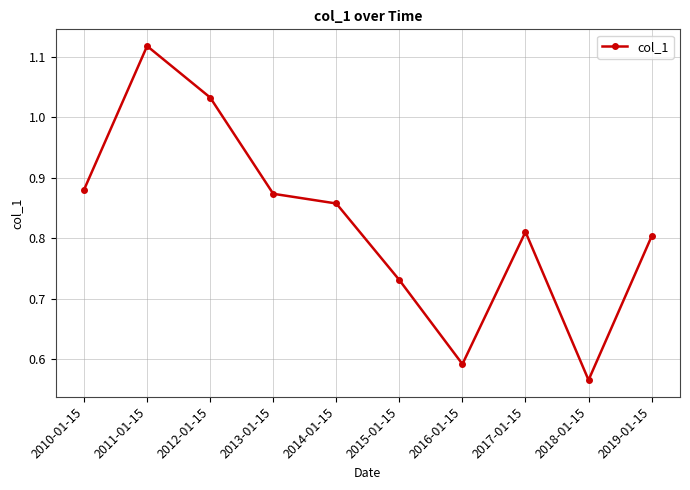

List the labels in order of value, largest first.

2011-01-15, 2012-01-15, 2010-01-15, 2013-01-15, 2014-01-15, 2017-01-15, 2019-01-15, 2015-01-15, 2016-01-15, 2018-01-15